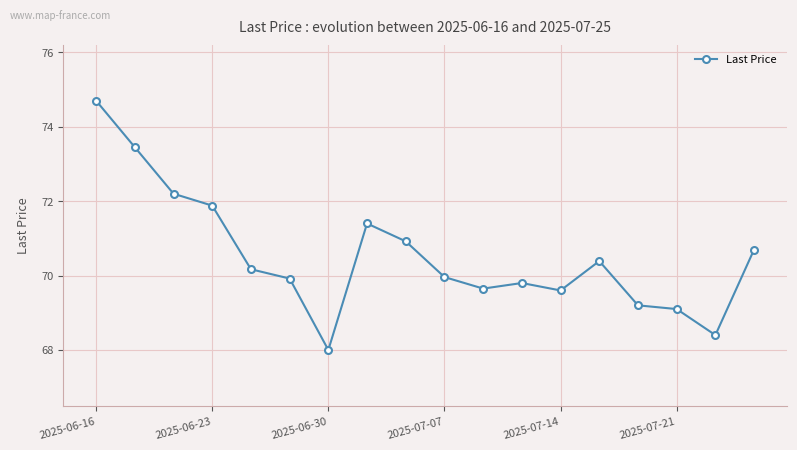

Reading right to left, extract all data points from this chart.

70.7	68.4	69.1	69.2	70.4	69.6	69.8	69.7	70.0	70.9	71.4	68.0	69.9	70.2	71.9	72.2	73.5	74.7